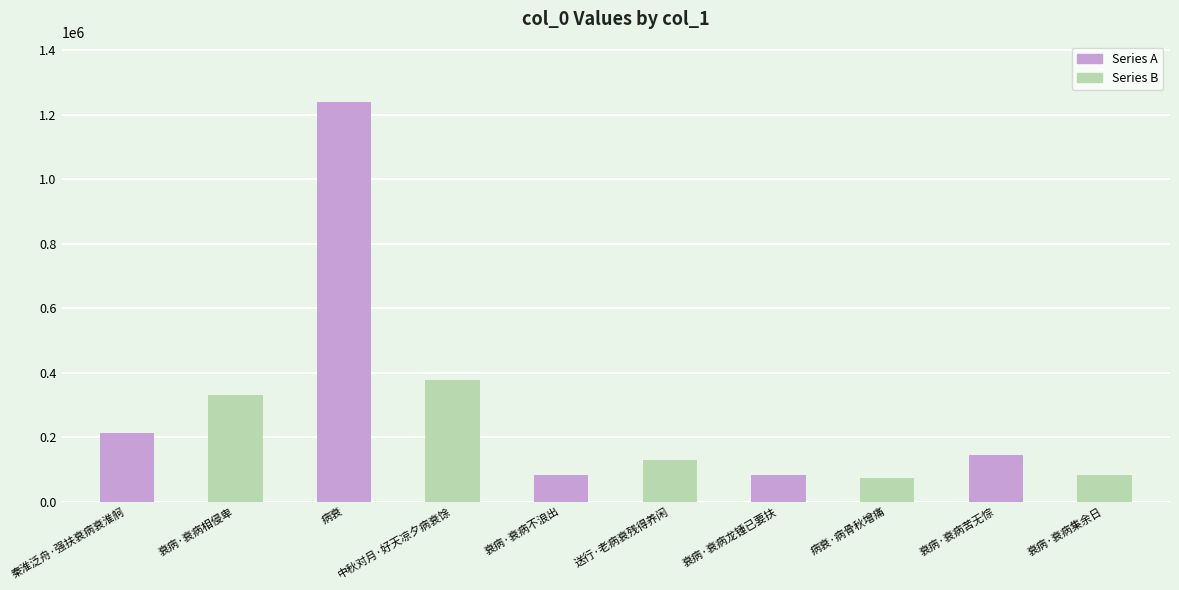

What is the label of the 7th bar from the right?

中秋对月·好天凉夕病衰馀